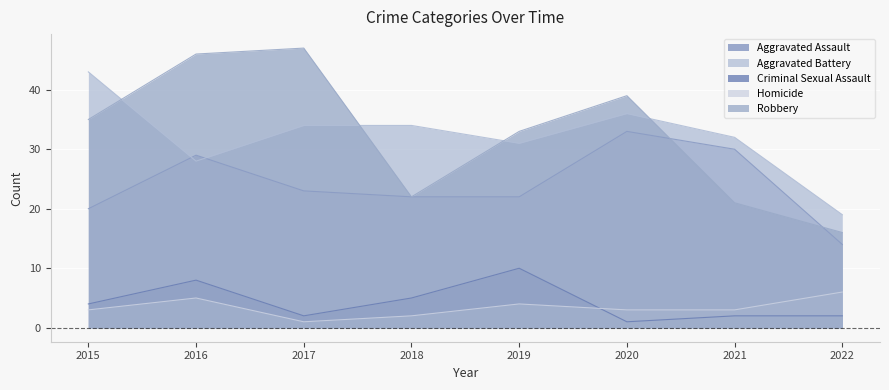

What are all the series names shown in the legend?

Aggravated Assault, Aggravated Battery, Criminal Sexual Assault, Homicide, Robbery